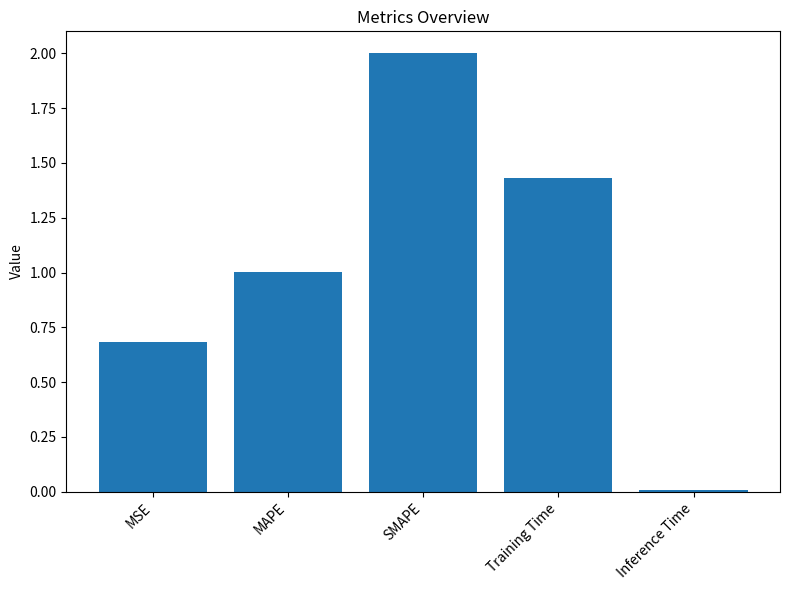

What is the label of the 2nd bar from the right?

Training Time